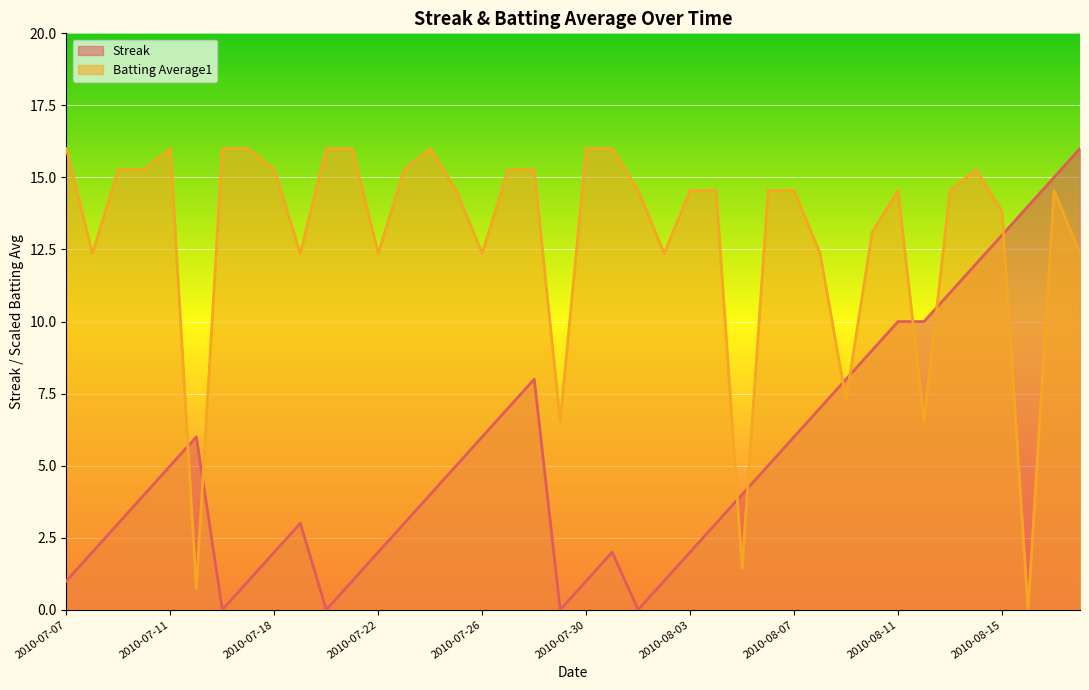

What is the value of the Batting Average1 point at the 14th from the left?

15.3